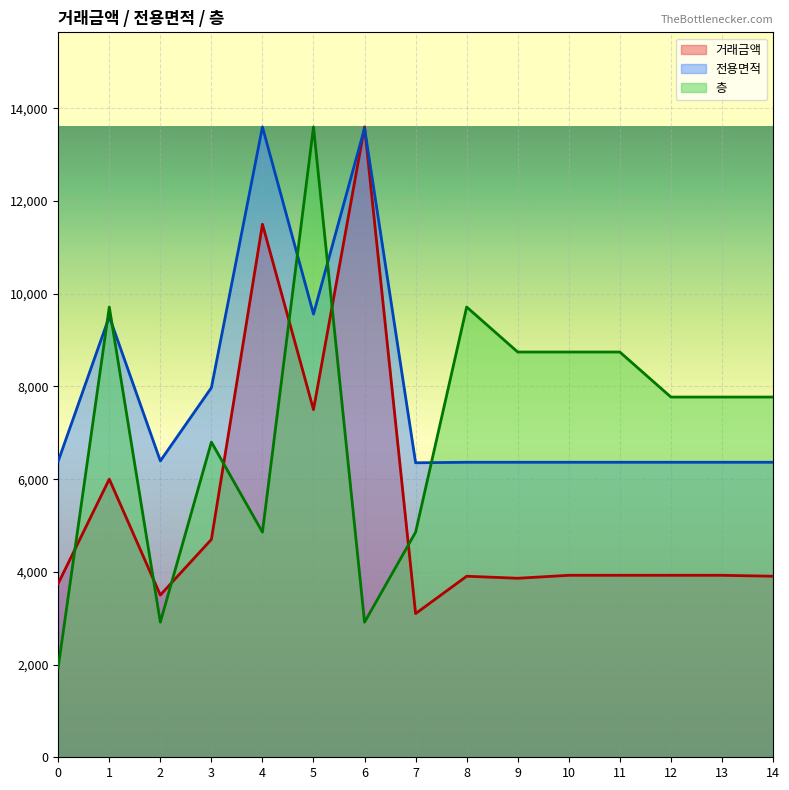

In 전용면적, how many points are higher than both neighbors (excluding endpoints)?

3